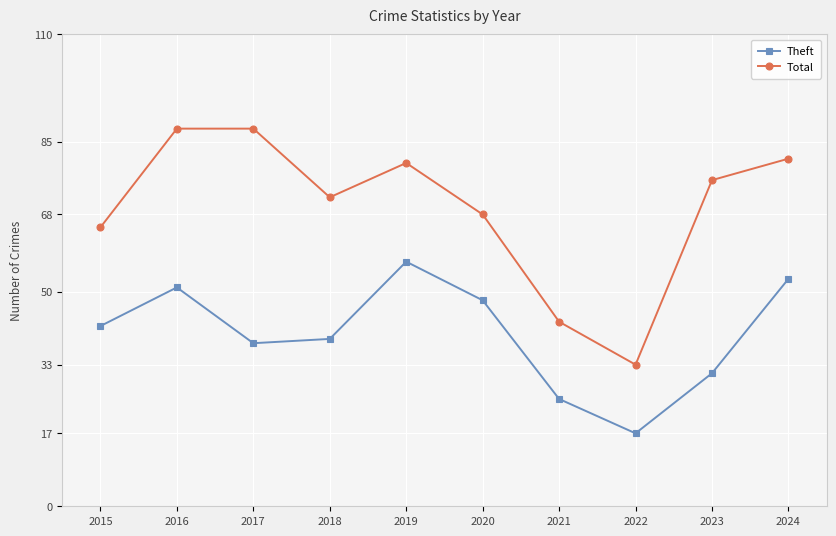

What are all the series names shown in the legend?

Theft, Total